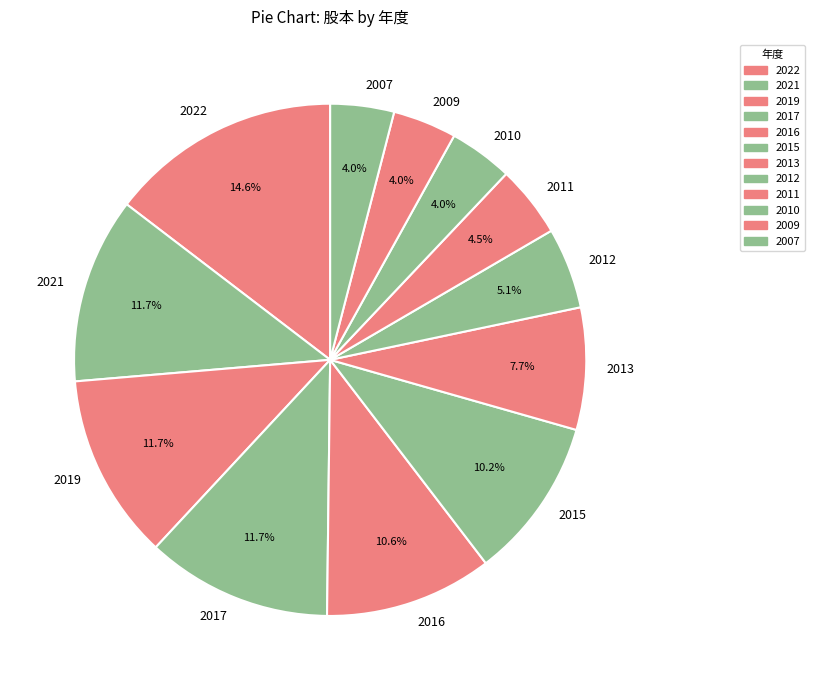

Is there a majority slice in this chart?

No